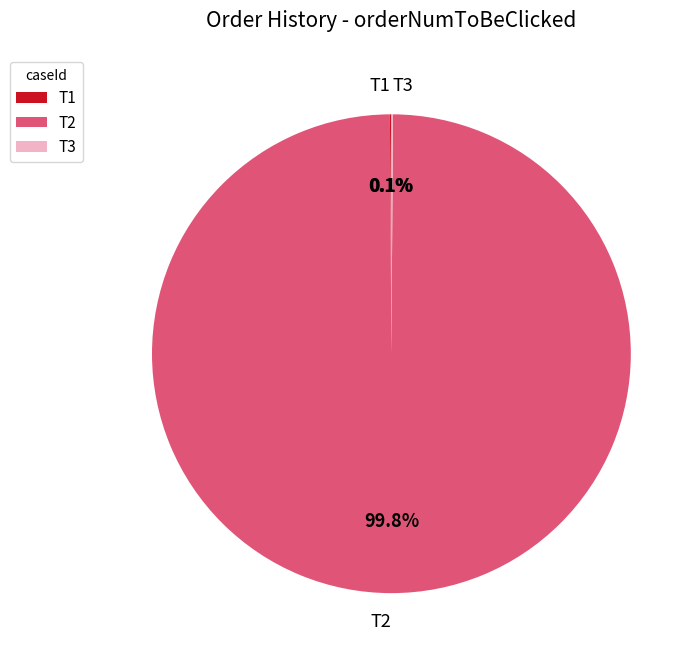

The T2 slice represents 100% of the pie. True or false?

True